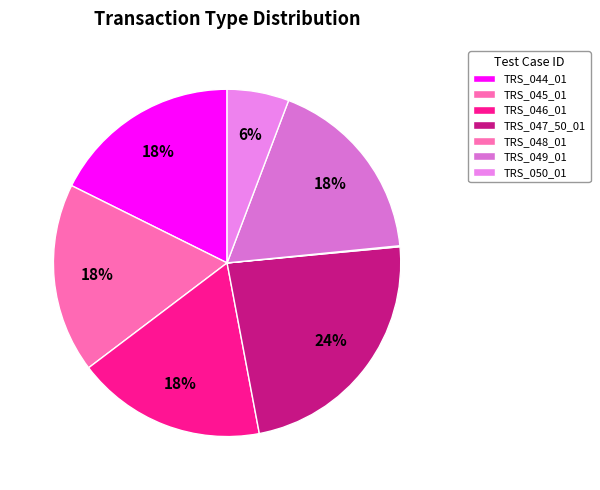

Which category has the biggest portion of the pie?

TRS_047_50_01